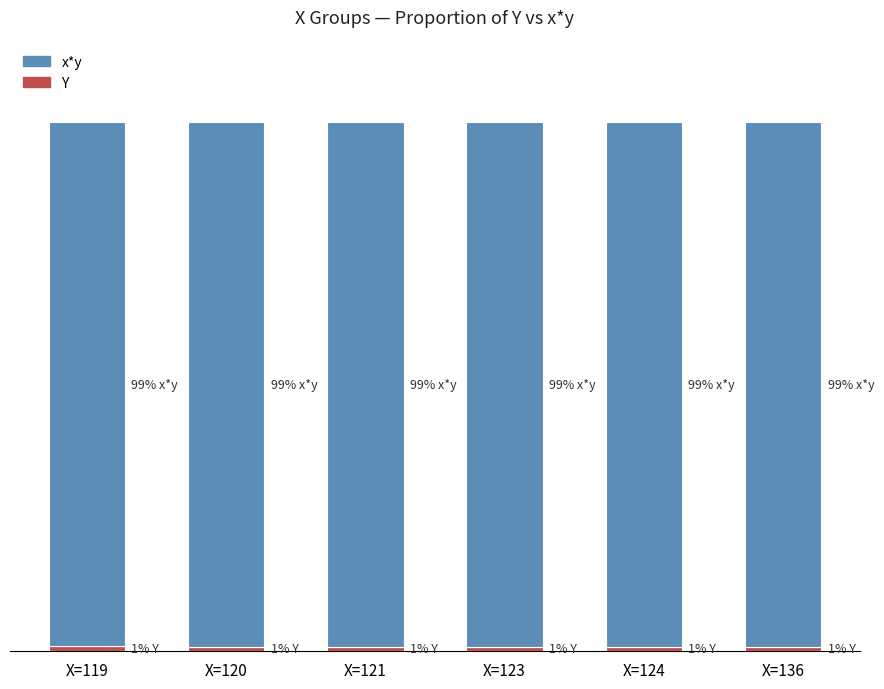

What is the total value across all series at X=120?

100.0